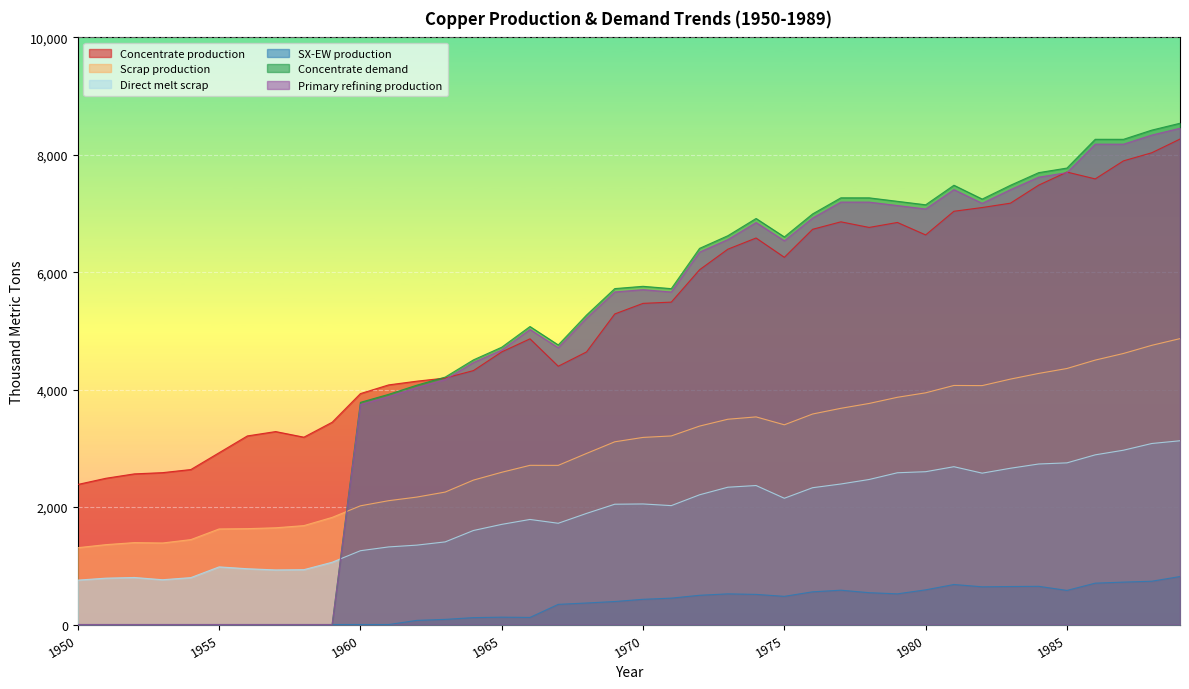

How many lines are shown in the chart?

6